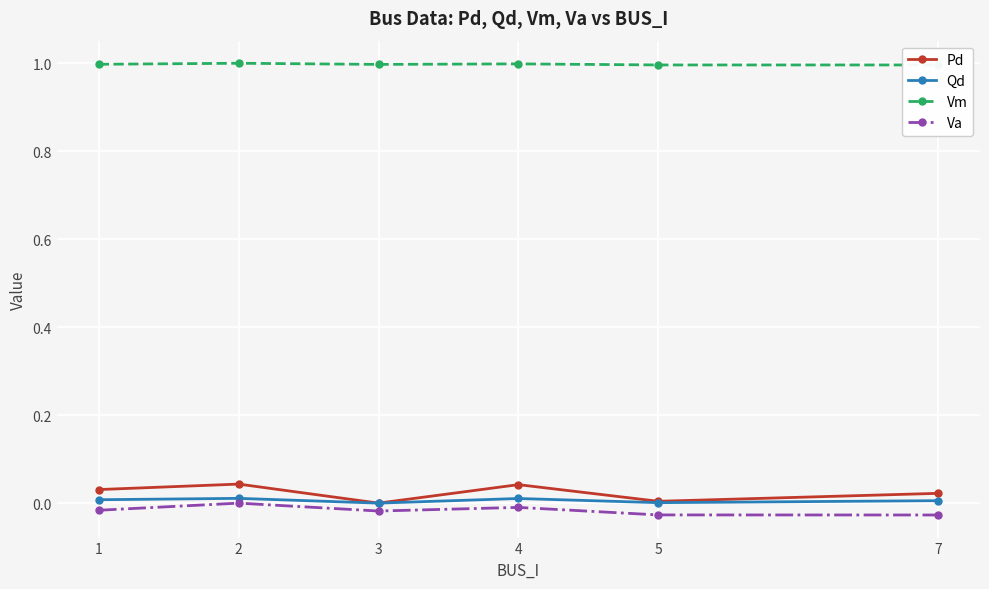

What is the greatest value displayed?

1.0